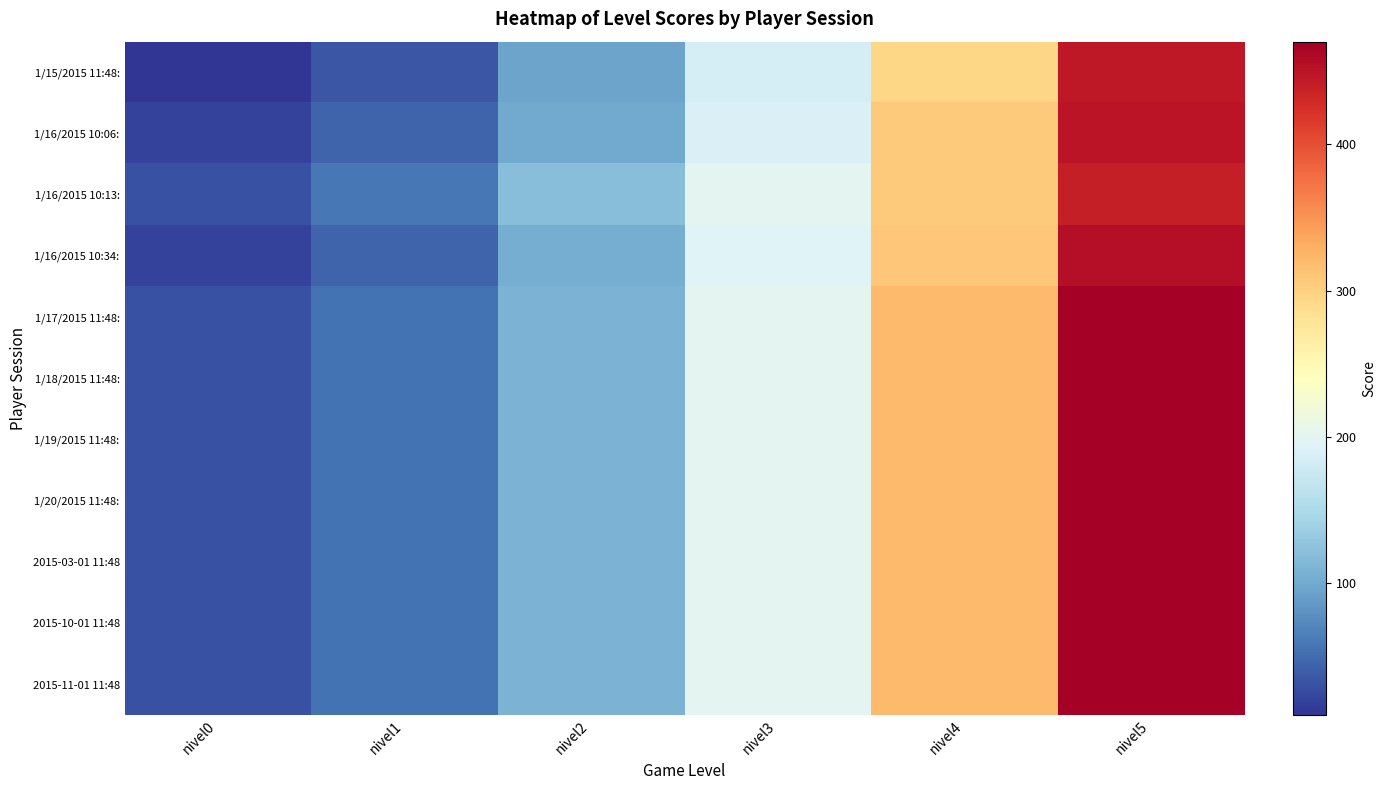

At which category is the sum across all series the highest?

nivel5